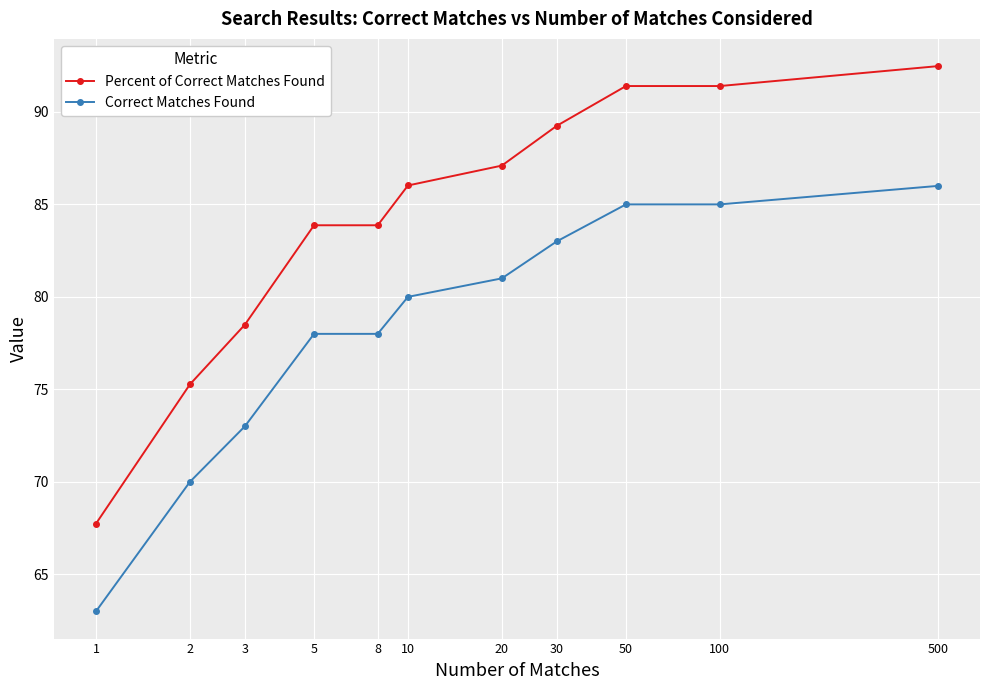

What is the highest value of the Percent of Correct Matches Found series?

92.5